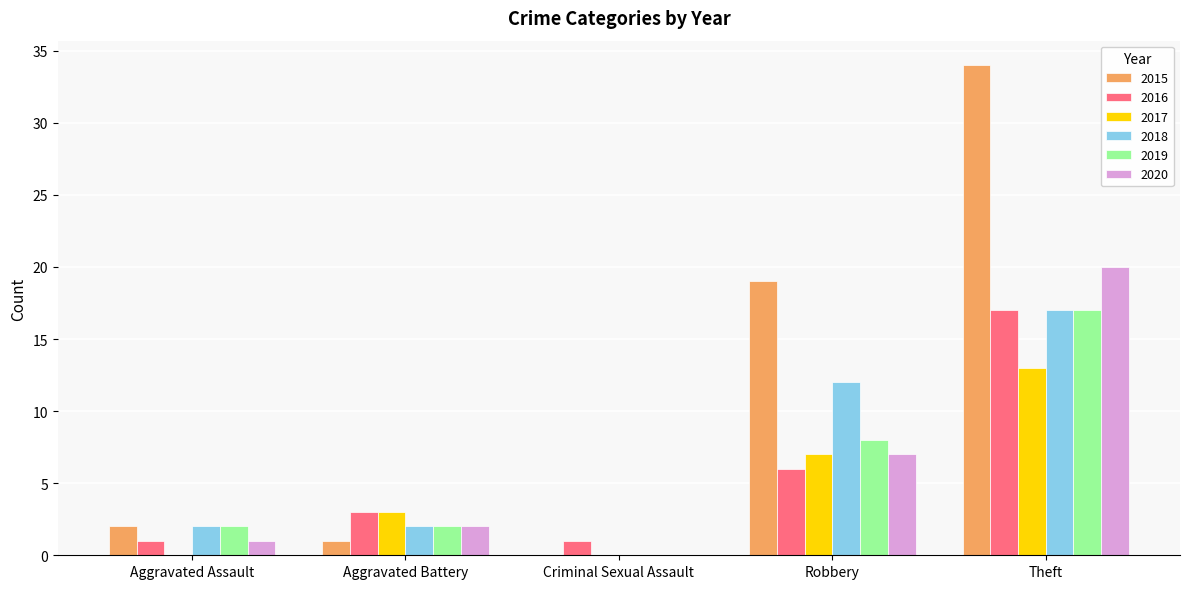

How many groups of bars are there?

5